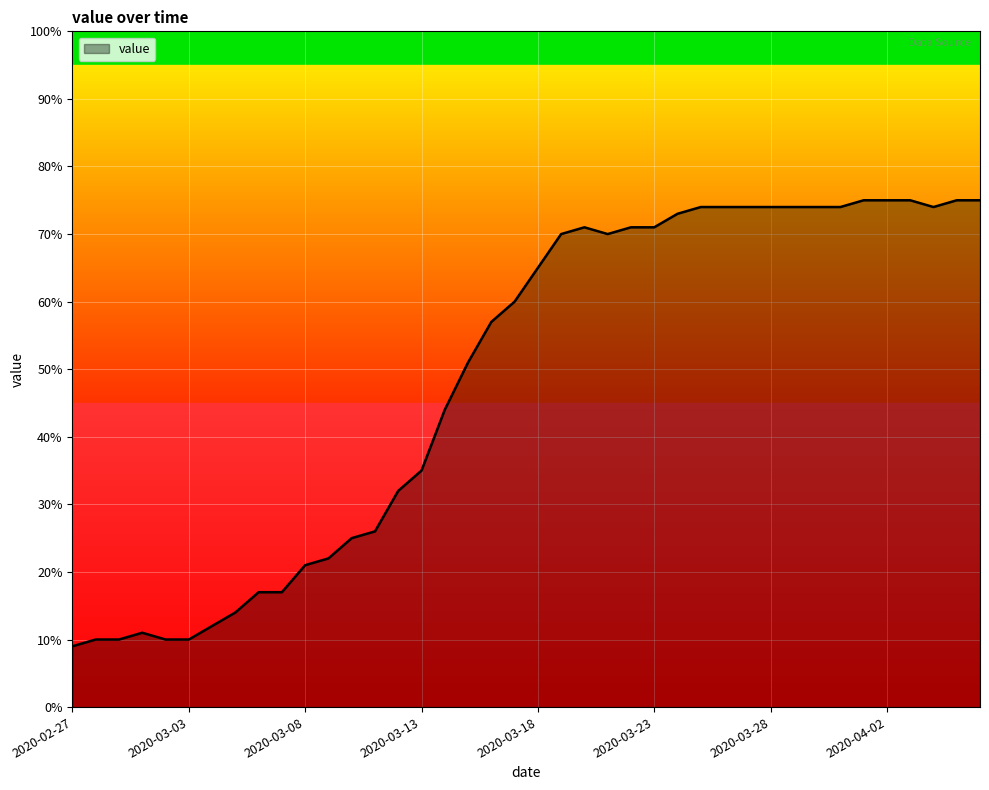

What is the smallest value displayed?

9